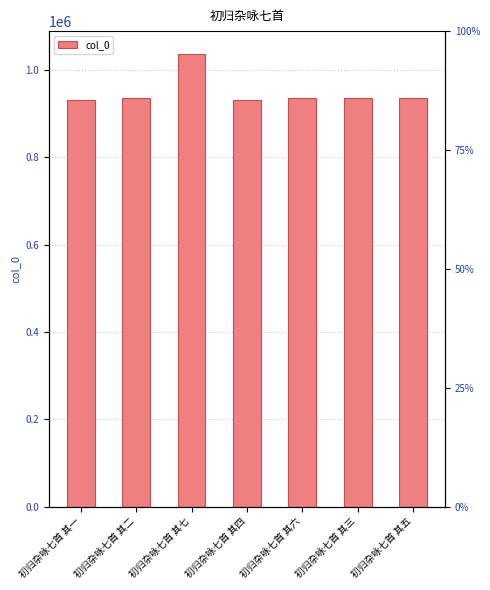

The value at 初归杂咏七首 其二 is 373307. True or false?

False